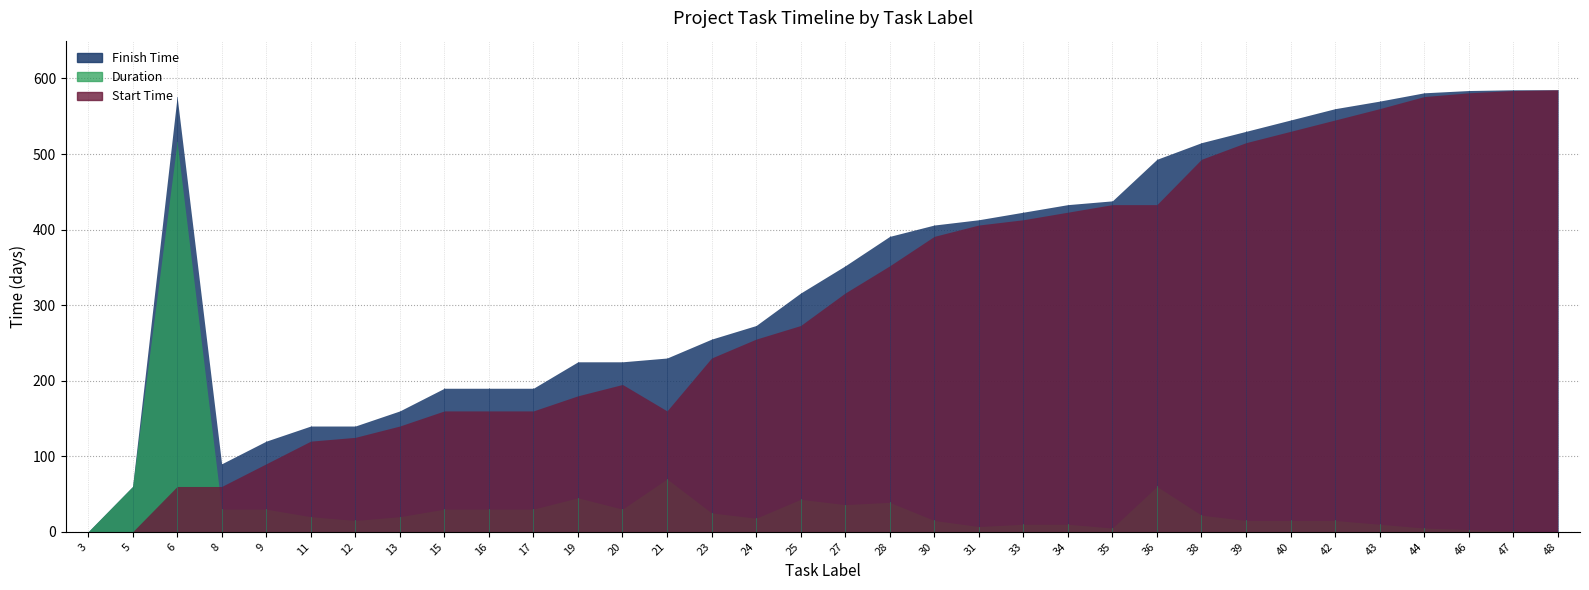

How many data points does each series have?

34